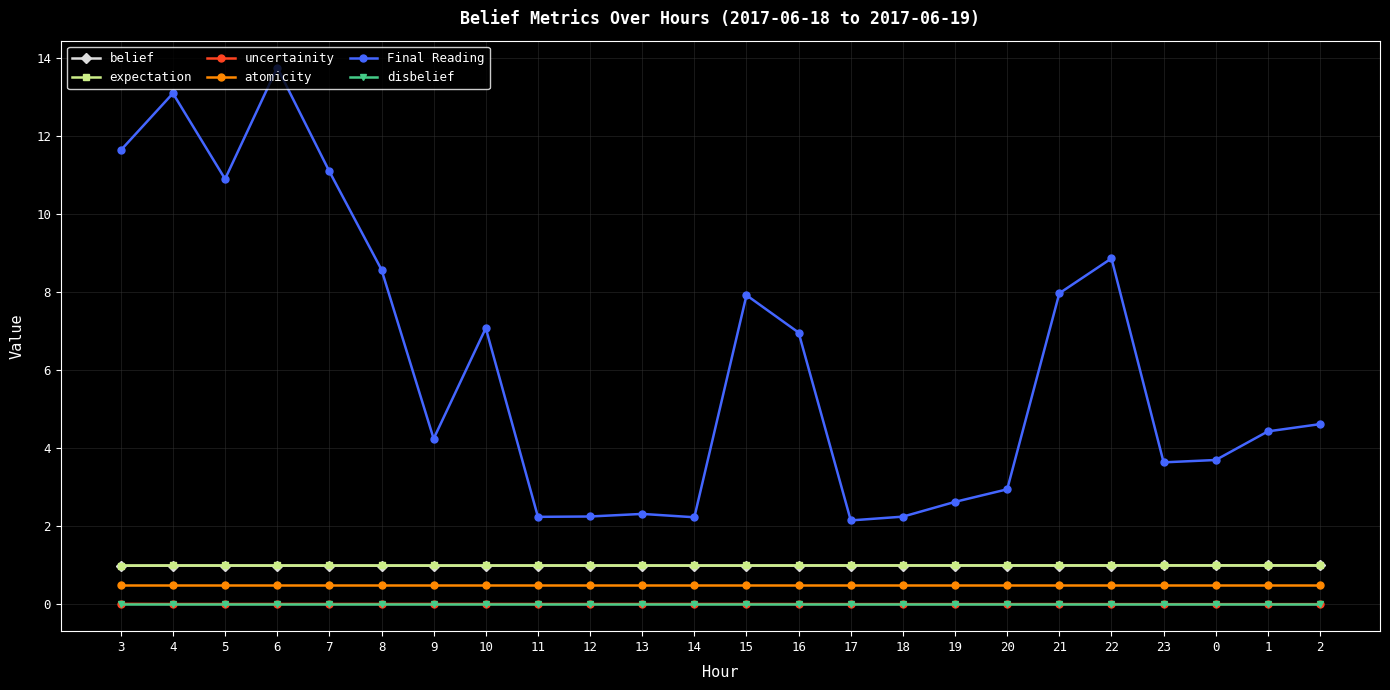

The expectation series shows 1.0 at 13. True or false?

True